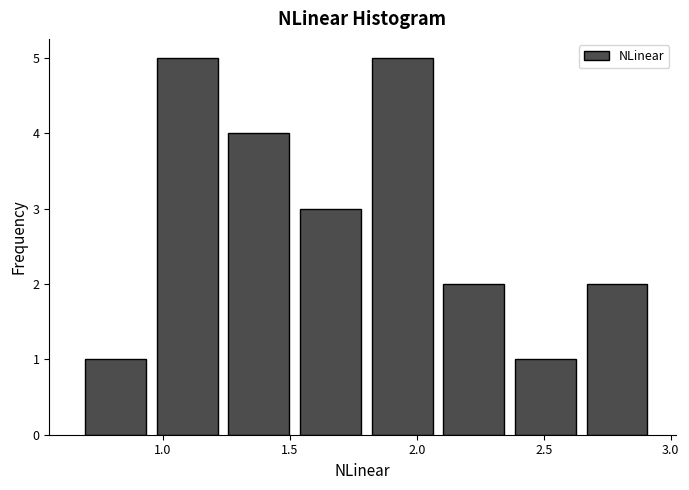

Reading left to right, list every bar in this chart as the range it spans on the x-axis followed by its height. Neither the bar edges nor the heights are printed on the chart, so give them approximately, as read against the axes.

0.70 to 1.00: 1
1.00 to 1.25: 5
1.25 to 1.55: 4
1.55 to 1.80: 3
1.80 to 2.10: 5
2.10 to 2.40: 2
2.40 to 2.65: 1
2.65 to 2.95: 2